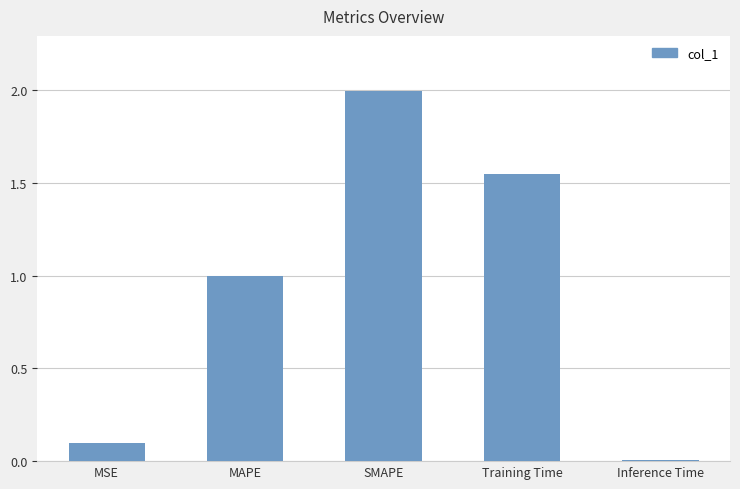

Are the bars horizontal?

No